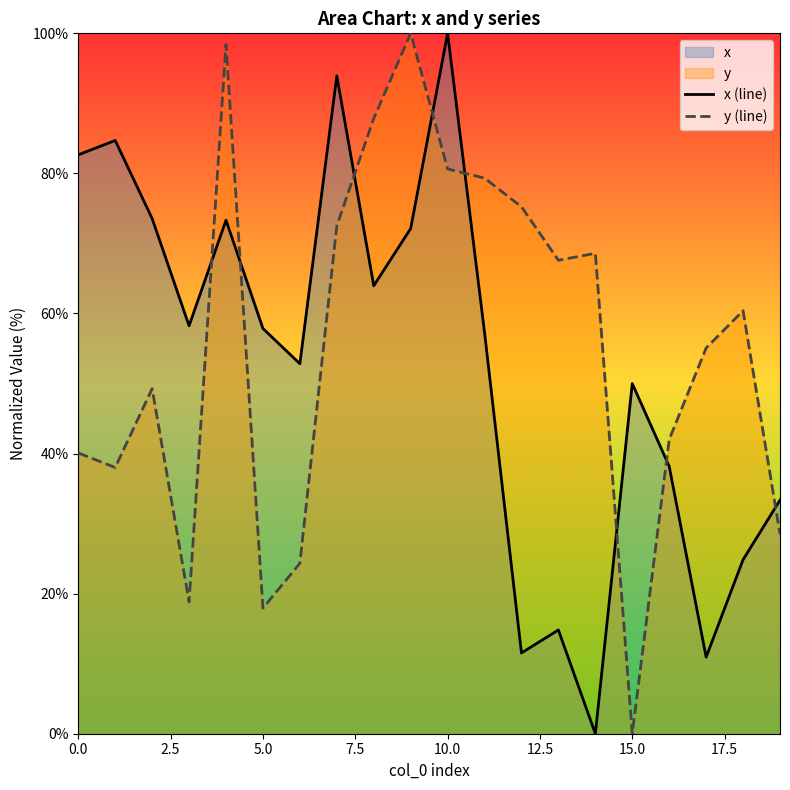

At which category is the sum across all series the highest?

10.0